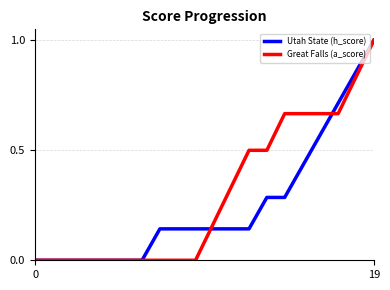

How many lines are shown in the chart?

2